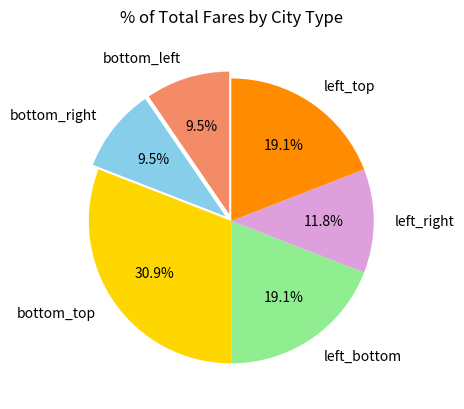

To the nearest percent, what is the difference between the left_right and bottom_left slice percentages?

2%